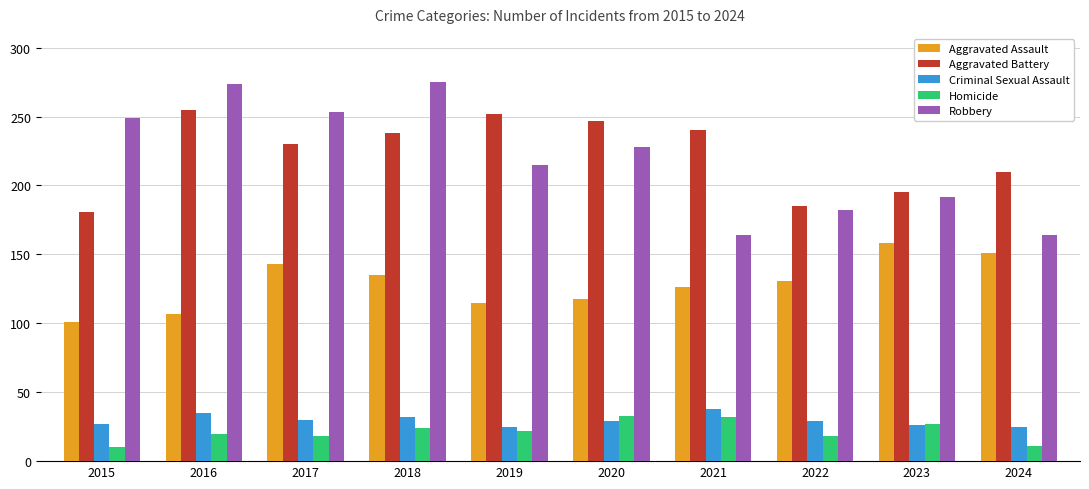

At which category is the sum across all series the highest?

2018